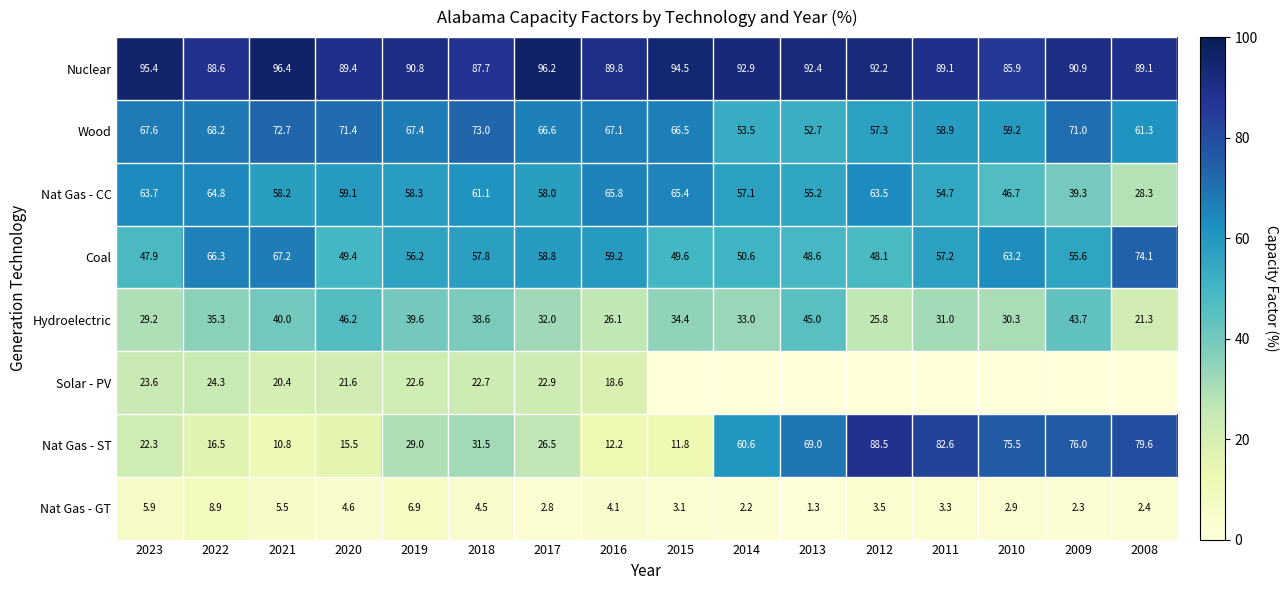

List the labels in order of Nat Gas - GT value, largest first.

2022, 2019, 2023, 2021, 2020, 2018, 2016, 2012, 2011, 2015, 2010, 2017, 2008, 2009, 2014, 2013